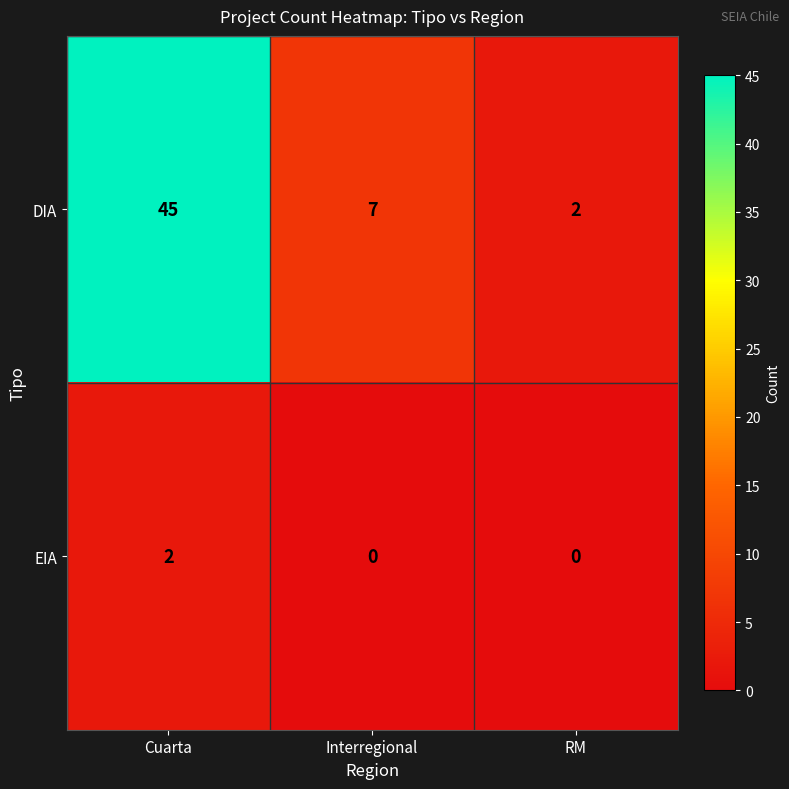

Reading left to right, extract all data points from this chart.

DIA: 45	7	2
EIA: 2	0	0